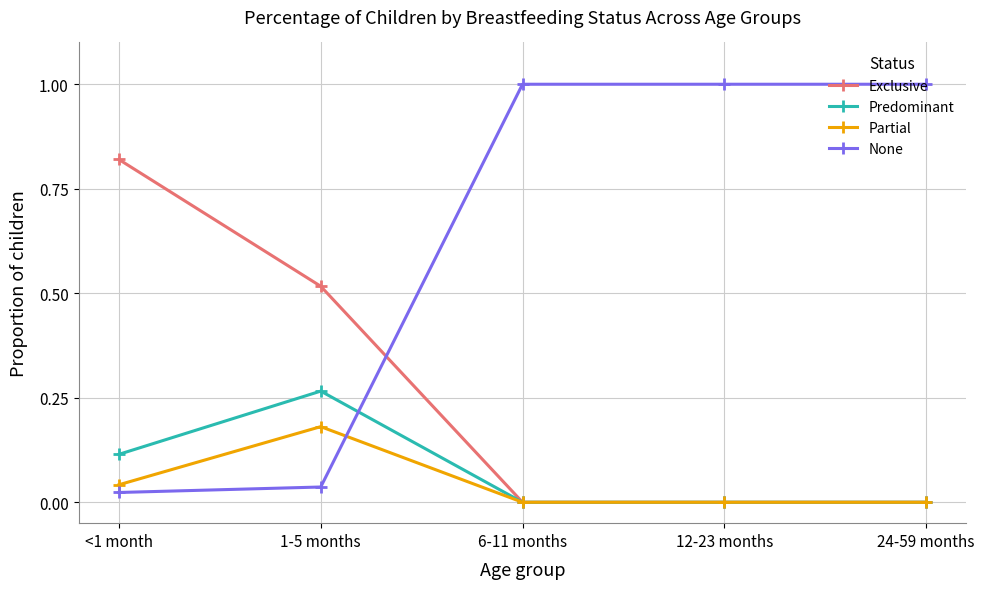

Is the value of None at 12-23 months greater than the value of Exclusive at 12-23 months?

Yes